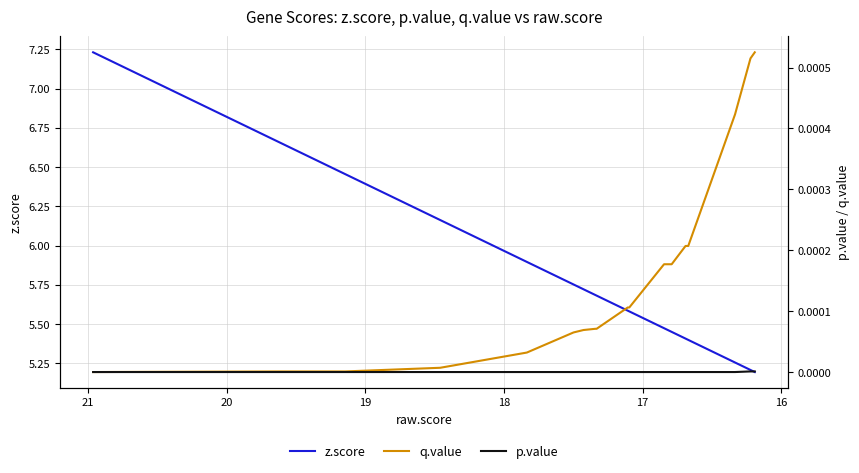

Does the chart display data point markers on the line(s)?

No